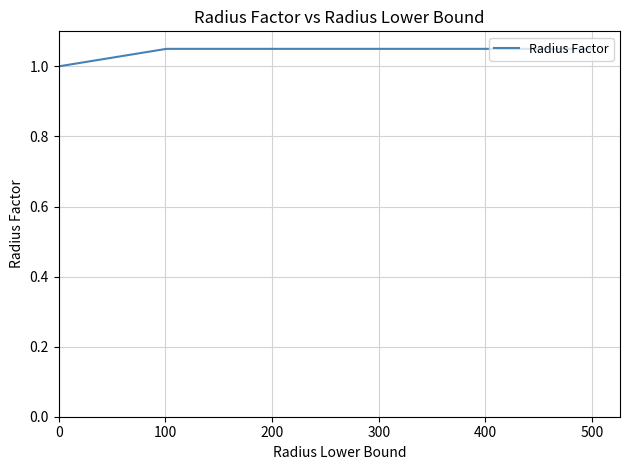

How many lines are shown in the chart?

1